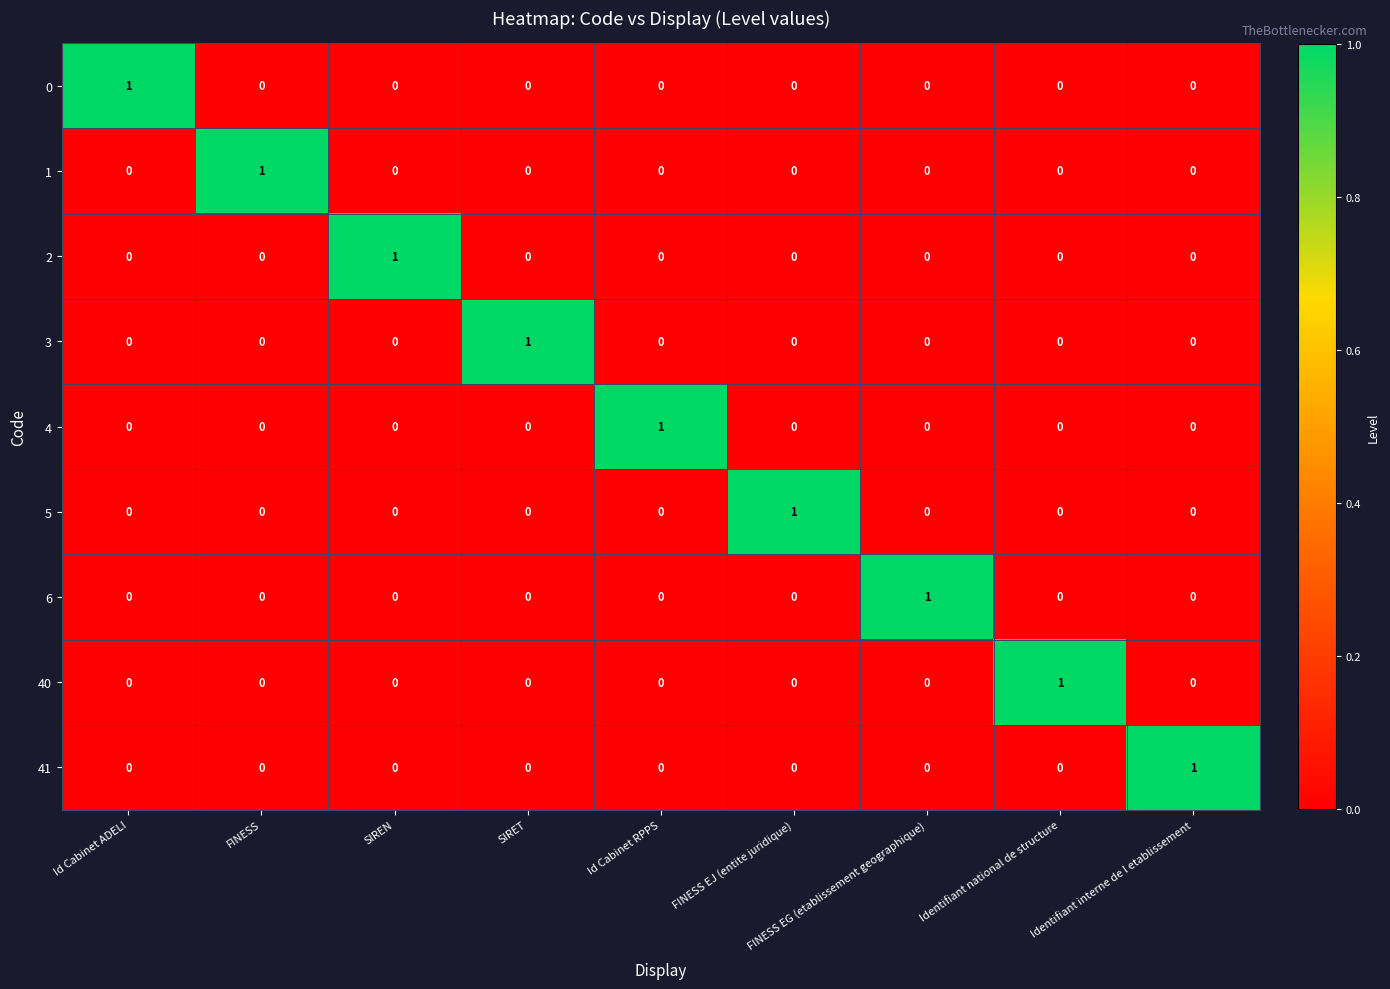

Is it true that 5 equals 0 at FINESS EJ (entite juridique)?

False